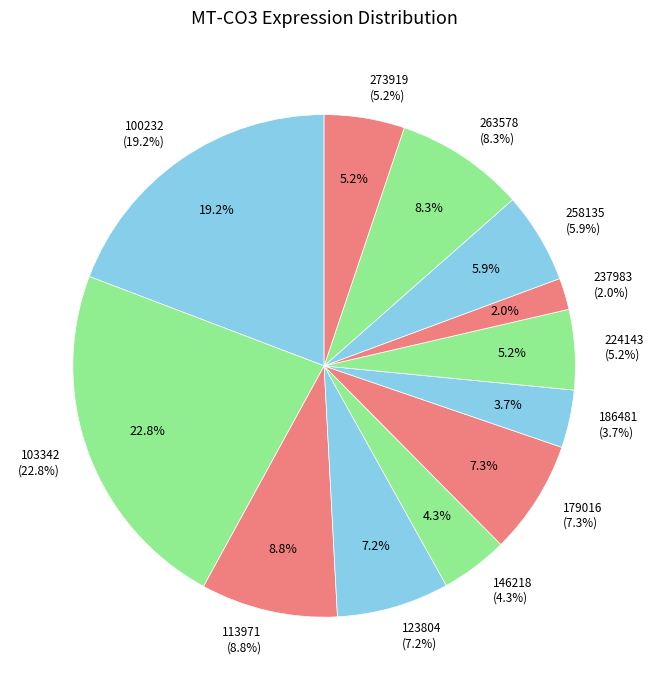

Which slice is the largest?

103342